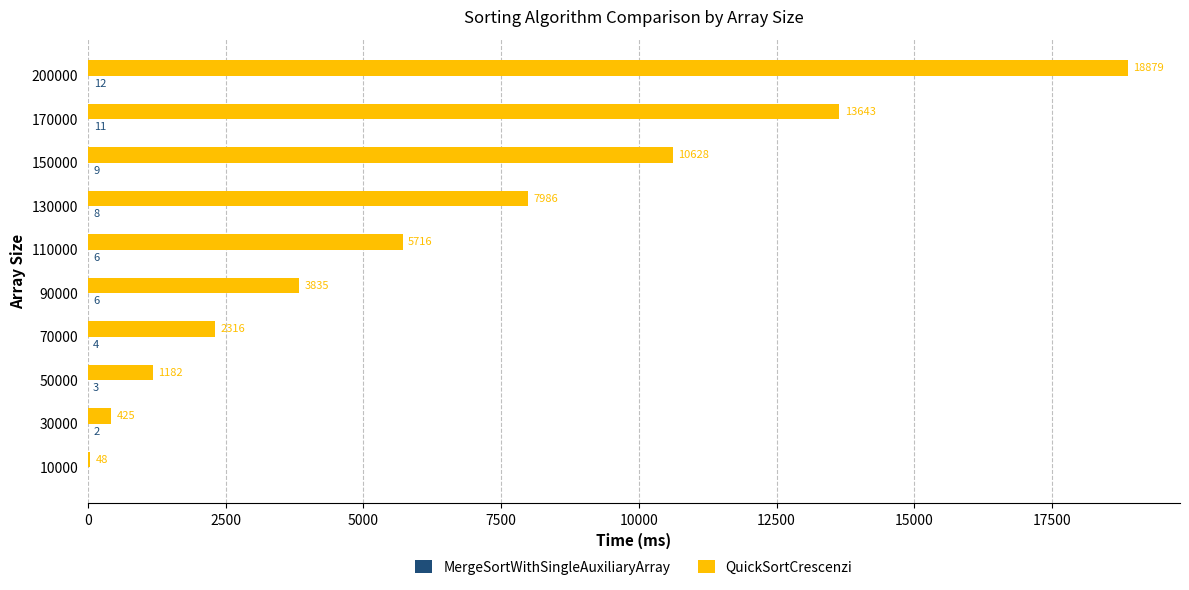

Which series changed the most between 50000 and 150000?

QuickSortCrescenzi